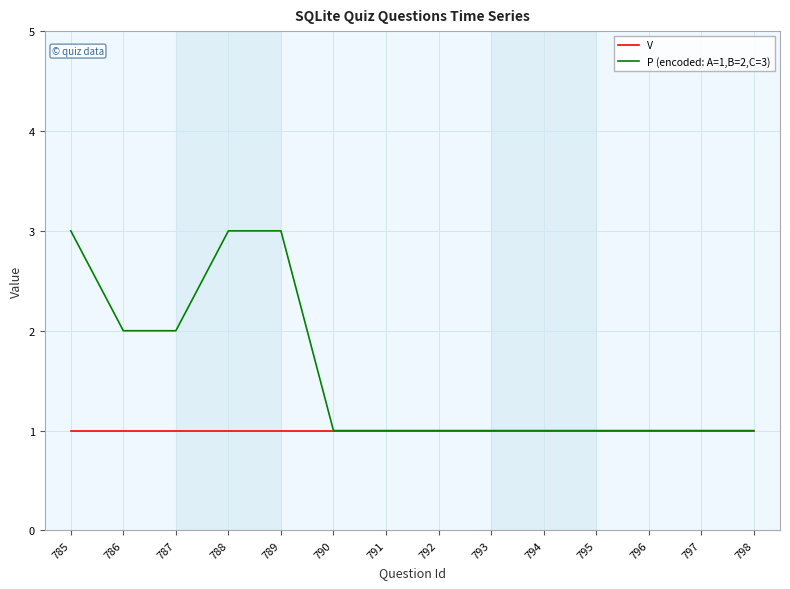

How many lines are shown in the chart?

2